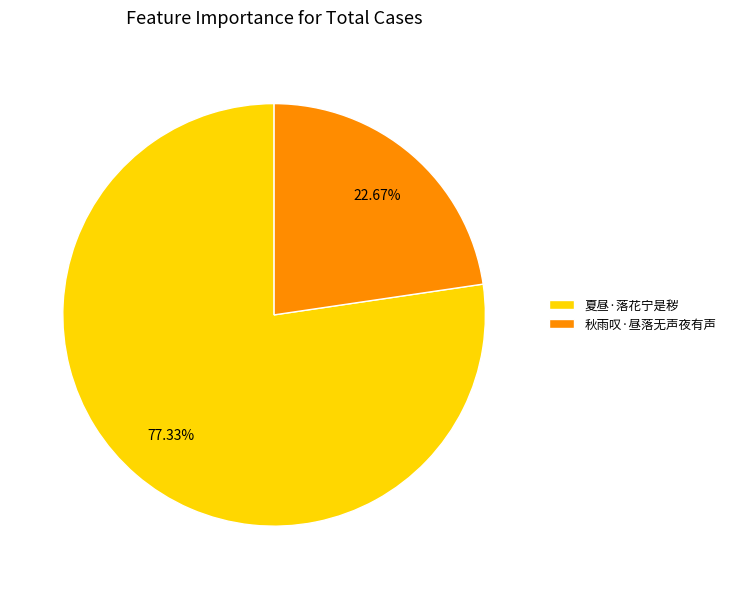

Which has a higher value, 夏昼·落花宁是秽 or 秋雨叹·昼落无声夜有声?

夏昼·落花宁是秽